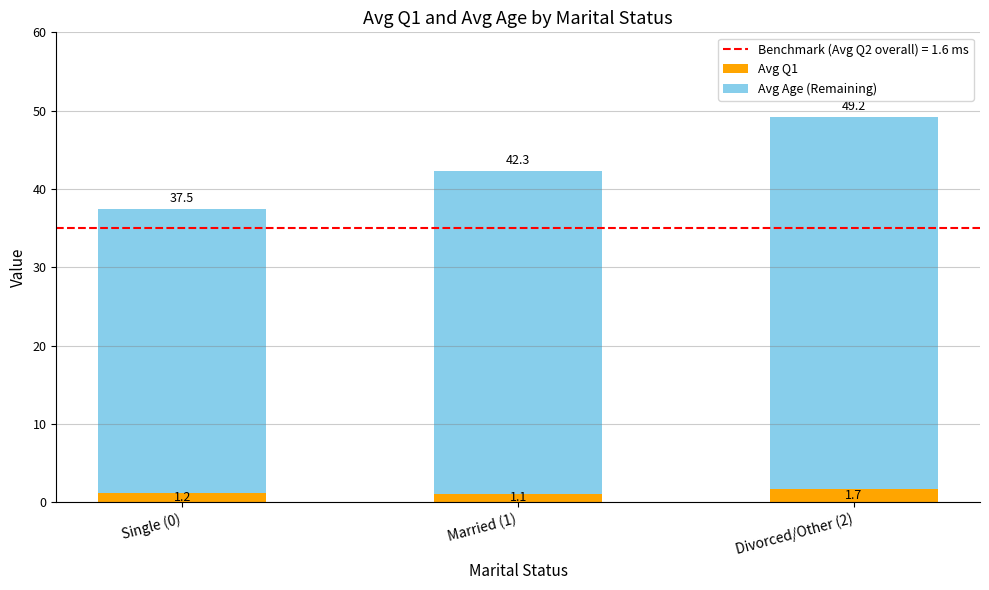

Reading right to left, transcribe the values for Avg Q1.

Divorced/Other (2)=1.7	Married (1)=1.1	Single (0)=1.2